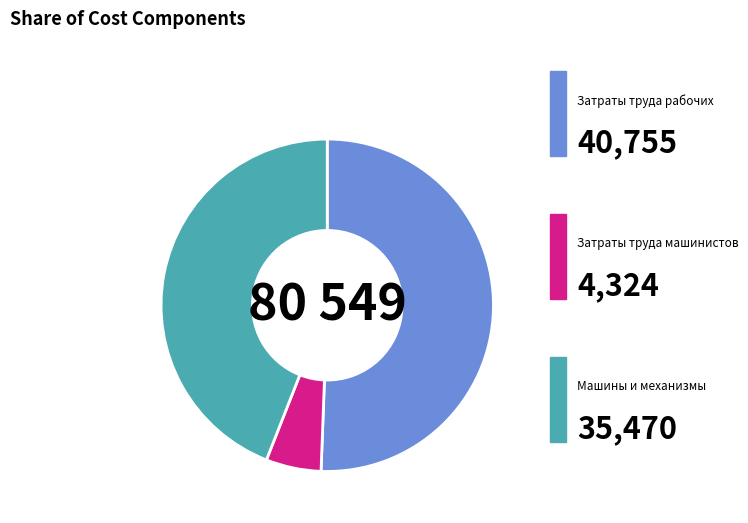

Is there any slice that represents more than half of the pie?

Yes